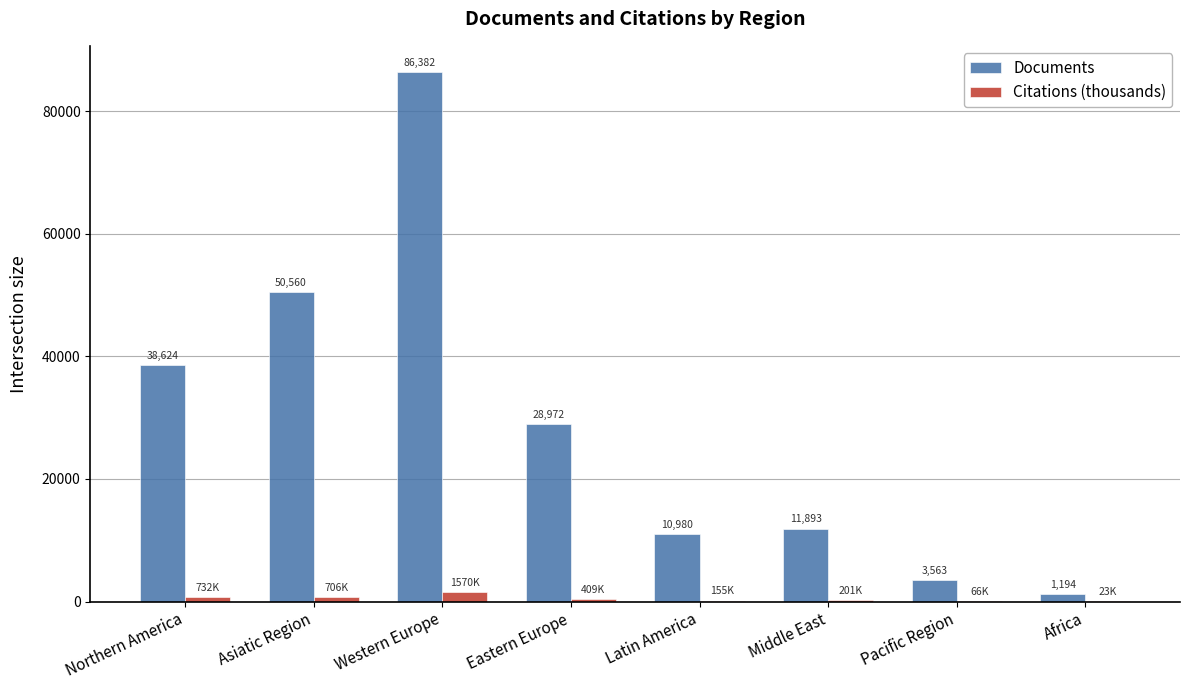

What is the greatest value displayed?

86382.0